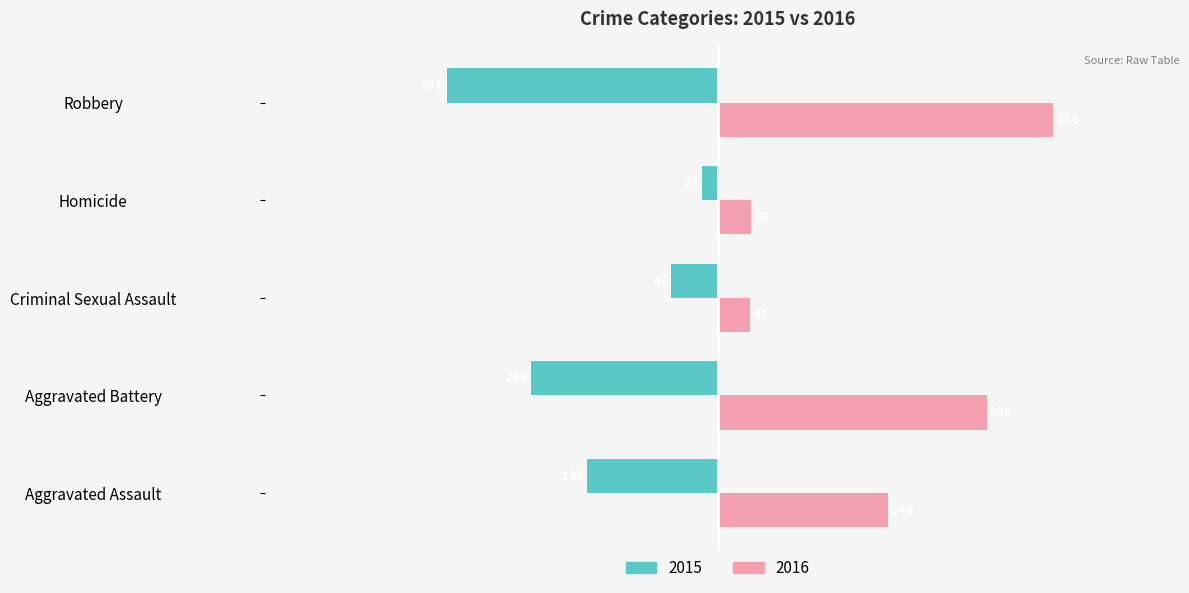

What are all the series names shown in the legend?

2015, 2016